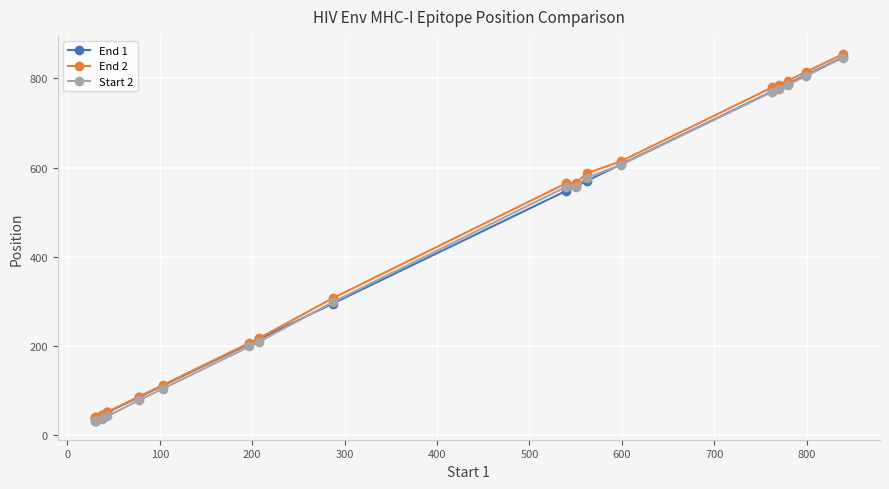

Rank the series at 200 from lowest to highest value.

Start 2, End 1, End 2